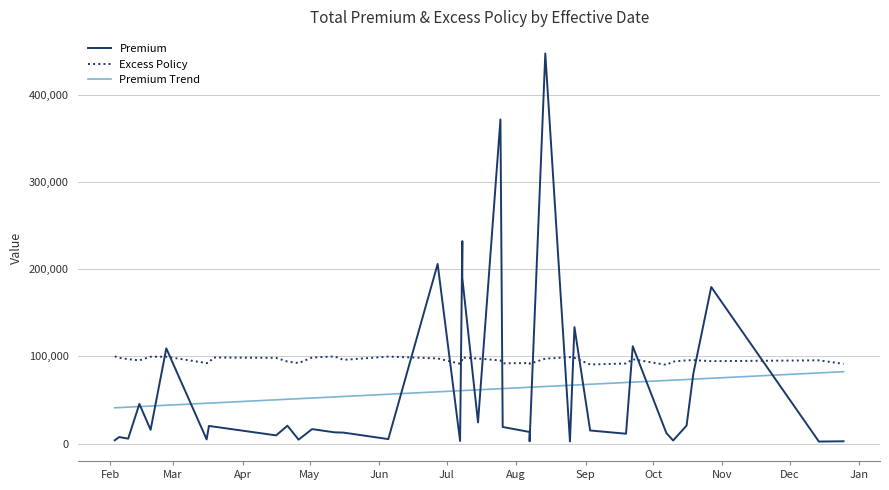

Count the number of data series in this chart.

3